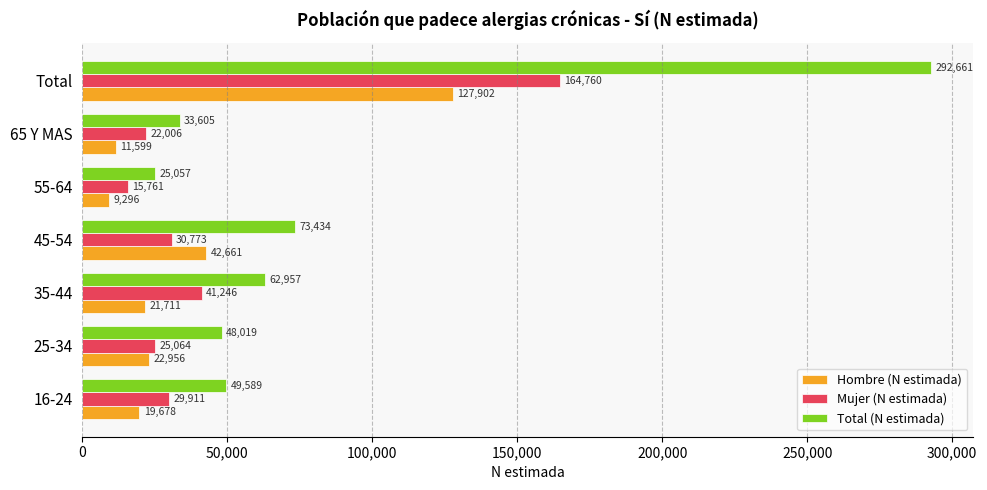

Rank the categories by Hombre (N estimada) value from highest to lowest.

Total, 45-54, 25-34, 35-44, 16-24, 65 Y MAS, 55-64